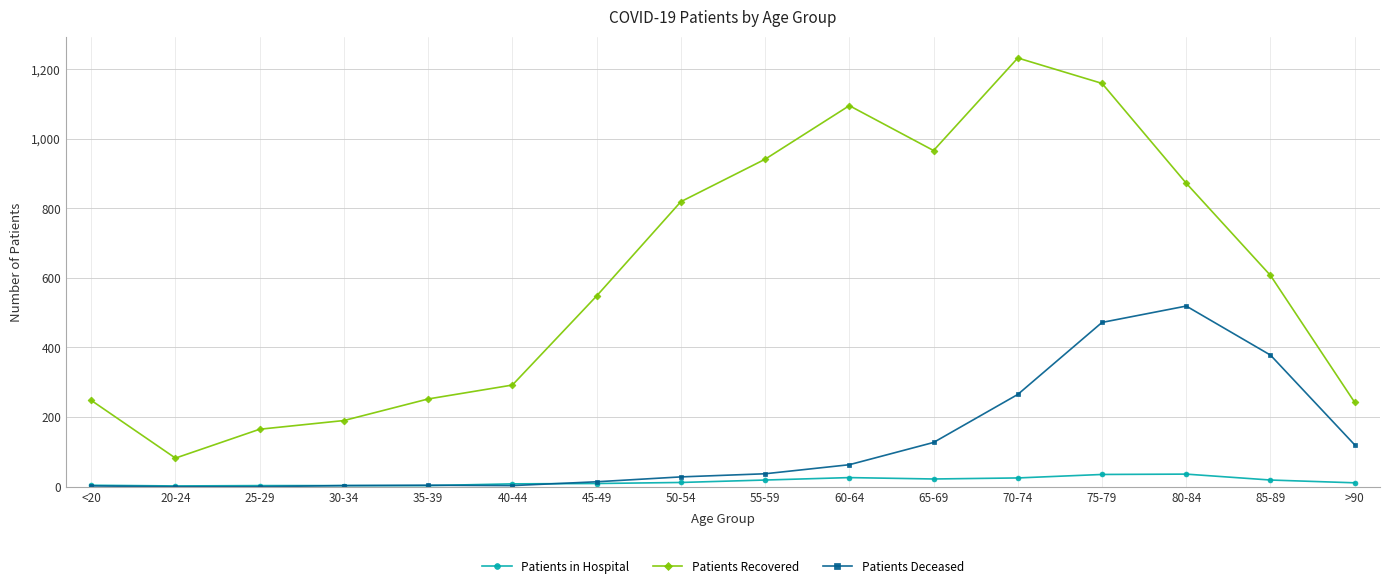

What are all the series names shown in the legend?

Patients in Hospital, Patients Recovered, Patients Deceased